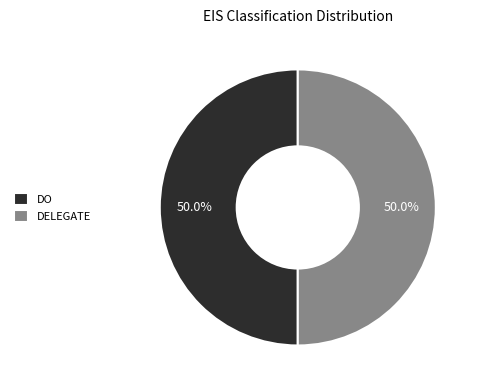

The DO slice represents 44% of the pie. True or false?

False